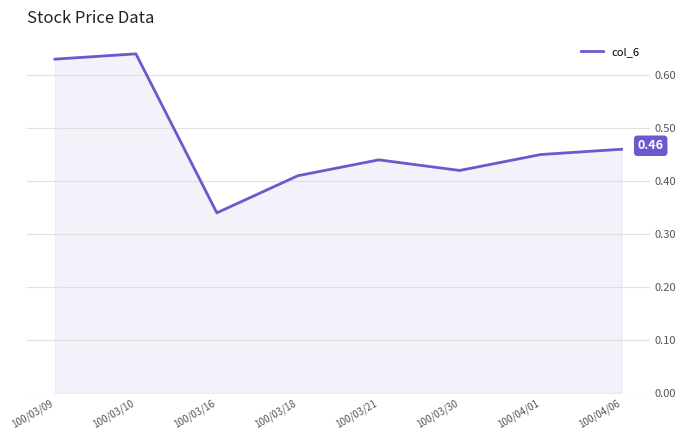

What is the sum of the values at 100/04/01 and 100/03/21?

0.9